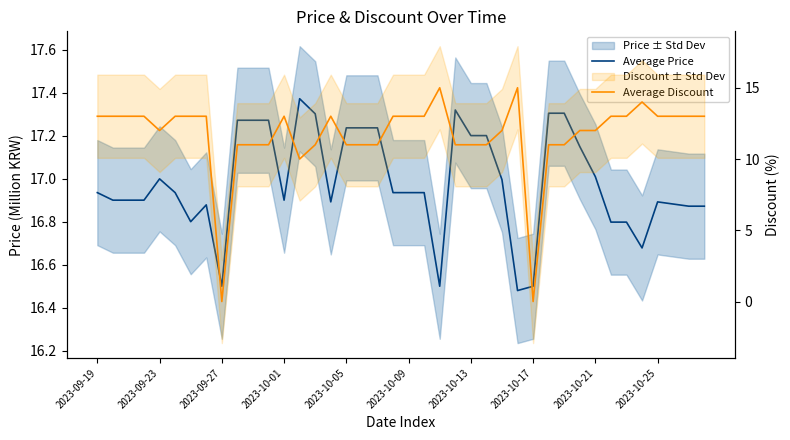

What is the sum of the Average Discount values at 31 and 36?

25.0